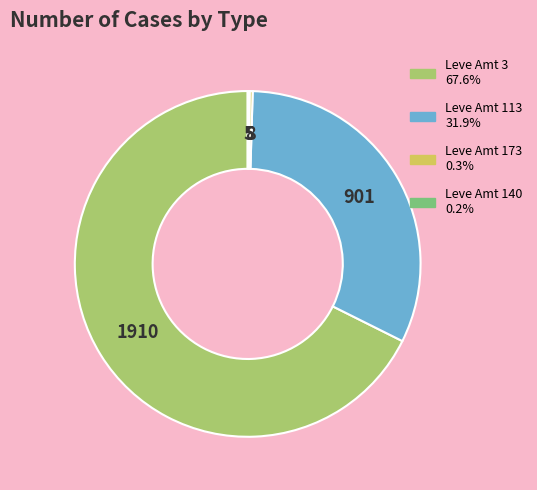

Is there a majority slice in this chart?

Yes